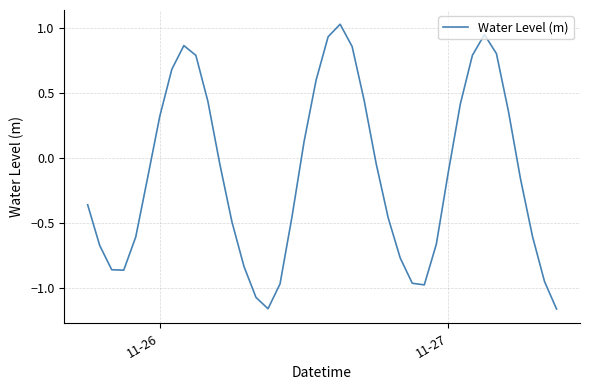

What is the difference between the maximum and minimum values?

2.2